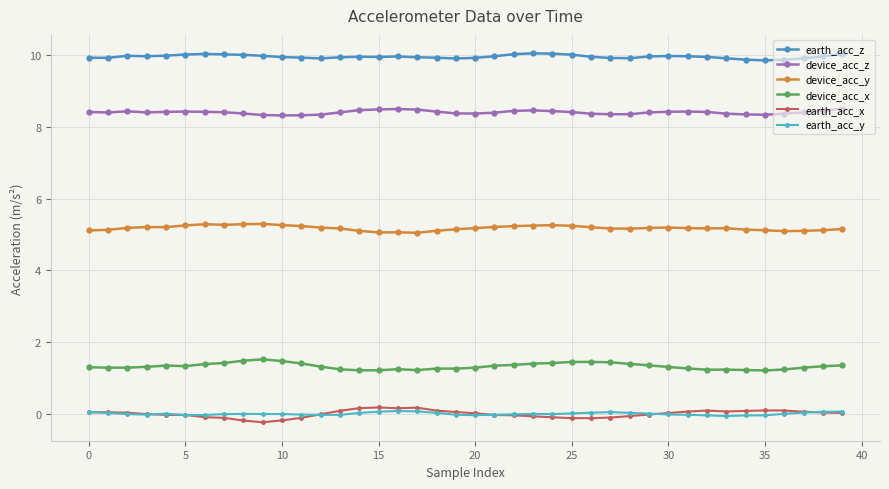

How many device_acc_z values are between 8 and 9?

40